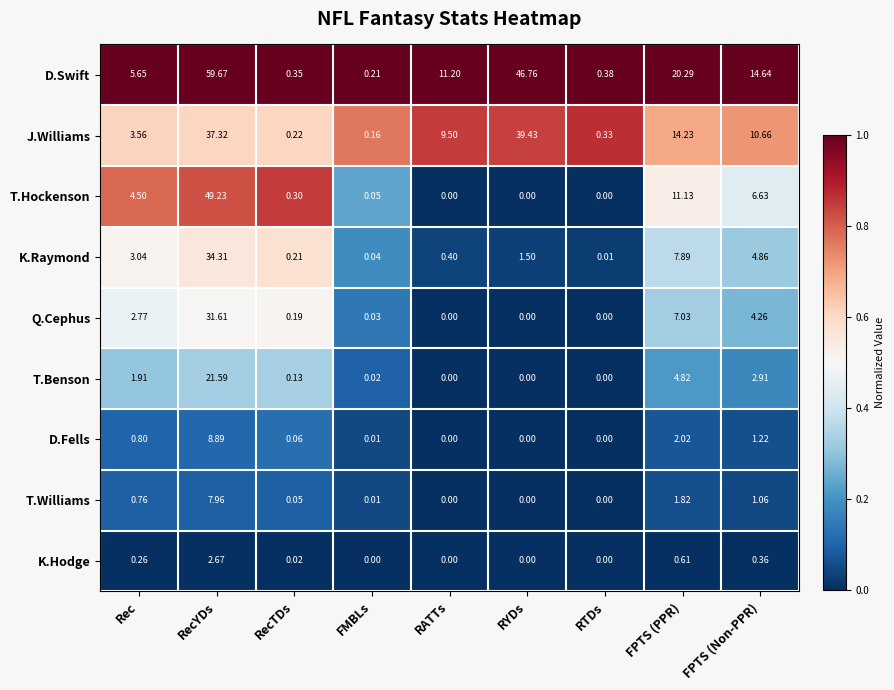

What is the difference between the highest and lowest values at Rec?

5.4